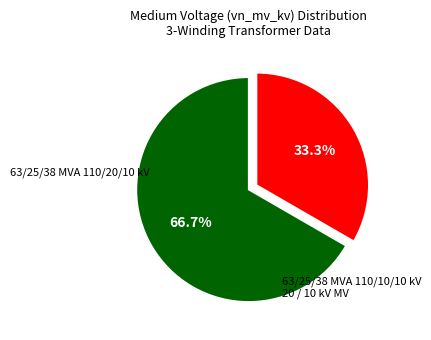

Is there any slice that represents more than half of the pie?

Yes